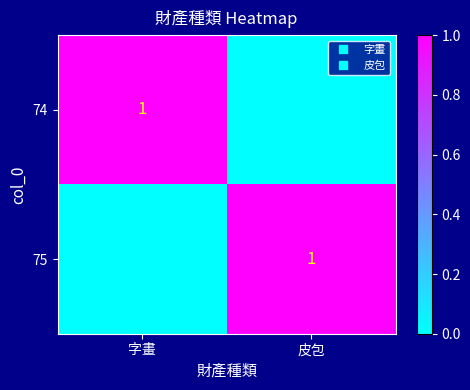

What is the maximum value shown in the chart?

1